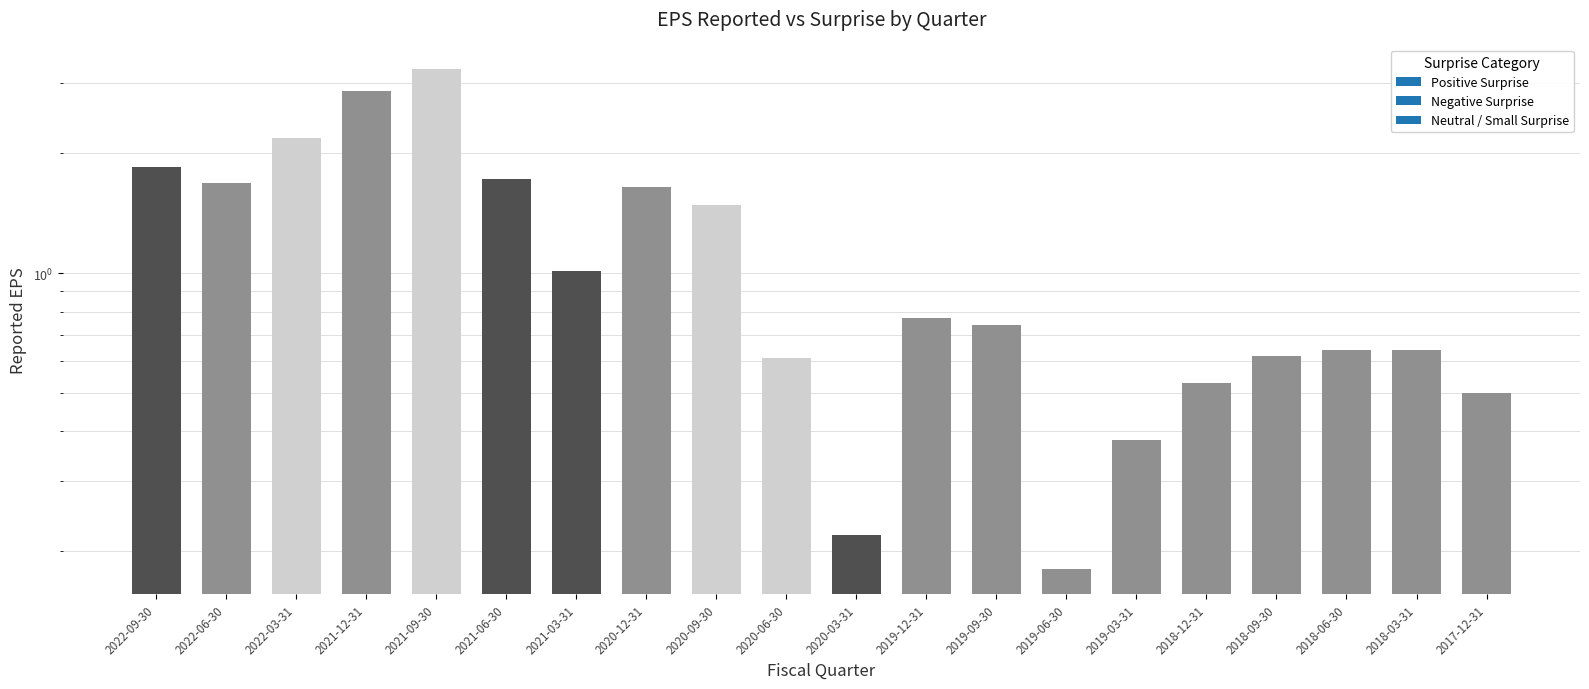

What is the difference between the values at 2019-06-30 and 2021-06-30?

1.5